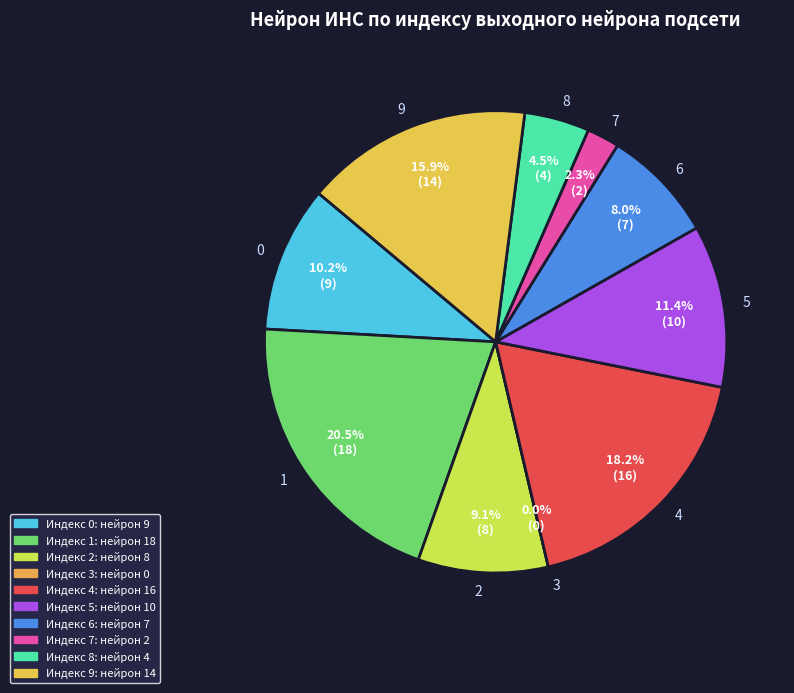

To the nearest percent, what is the average slice percentage?

10%